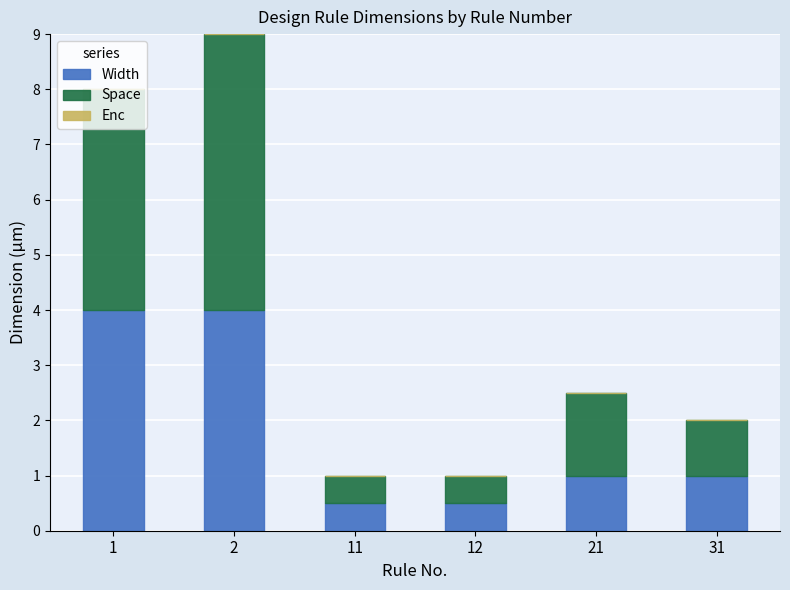

Does the chart contain stacked bars?

Yes